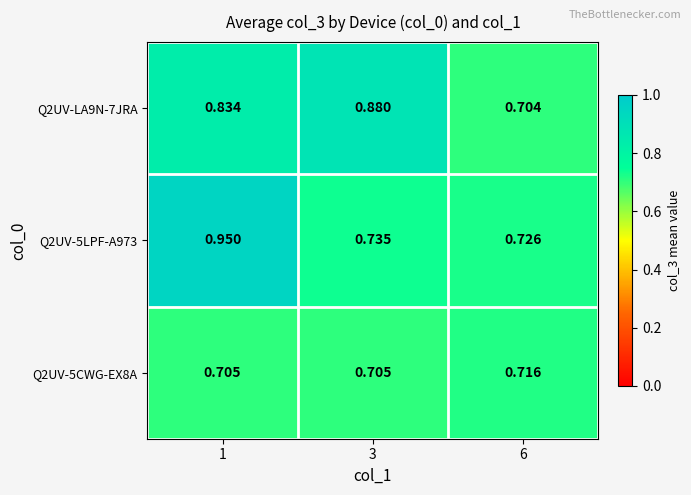

Is the value of Q2UV-5CWG-EX8A at 6 greater than the value of Q2UV-5LPF-A973 at 6?

No